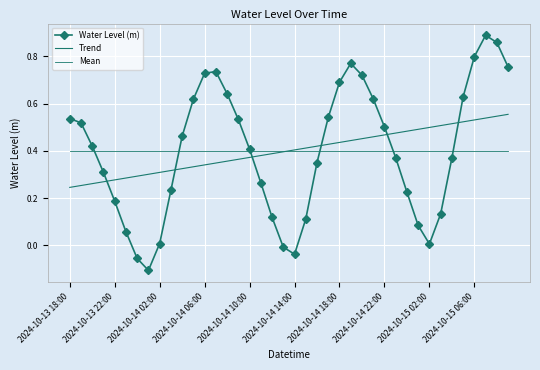

True or false: Mean and Trend cross at least once.

True